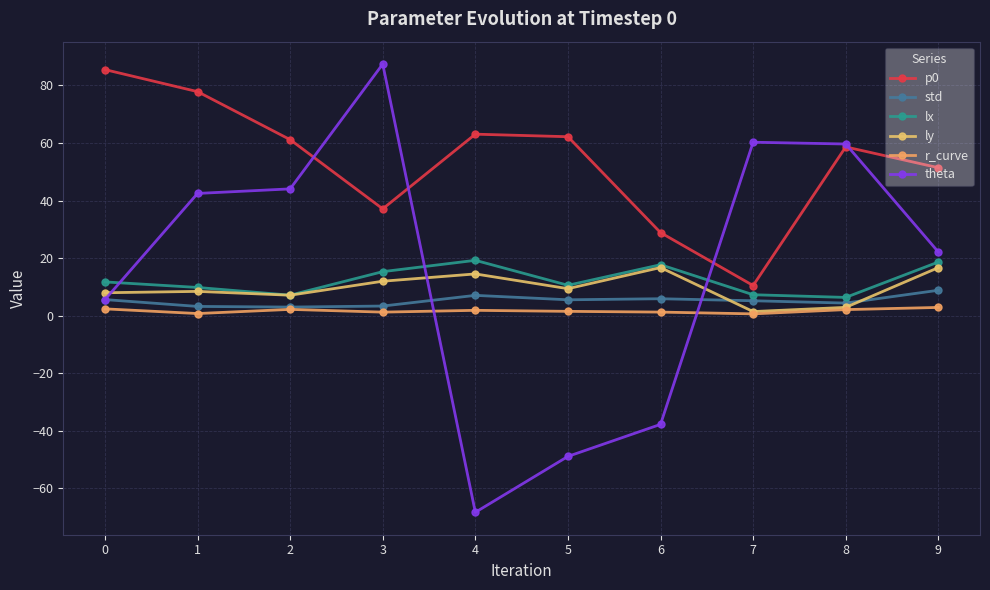

What is the sum of the r_curve values at 3 and 6?

2.5